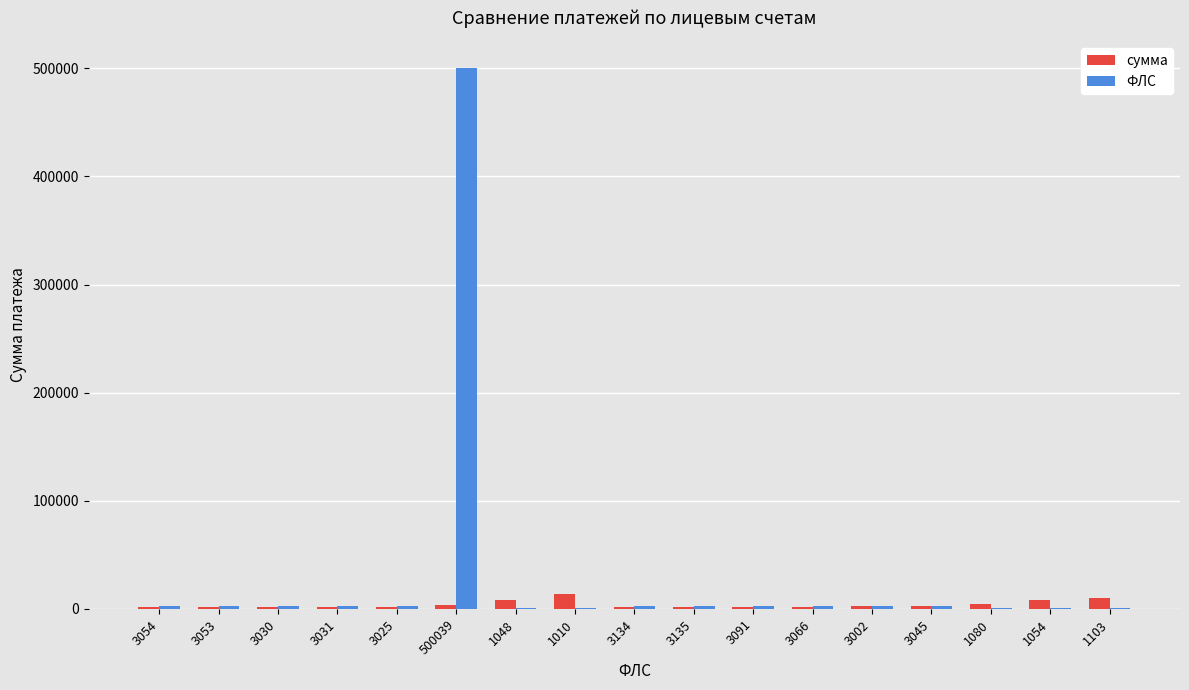

What is the highest value of the сумма series?

13798.8